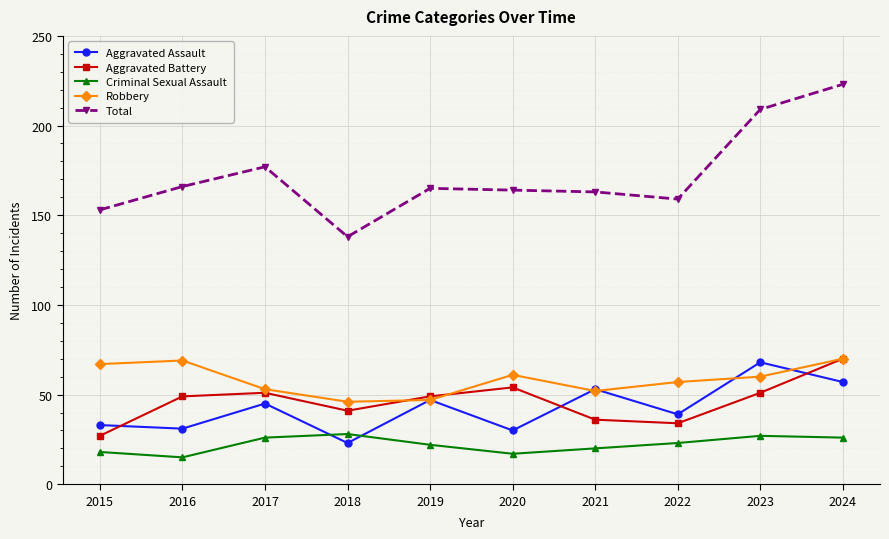

How many interior local valleys does the Criminal Sexual Assault series have?

2